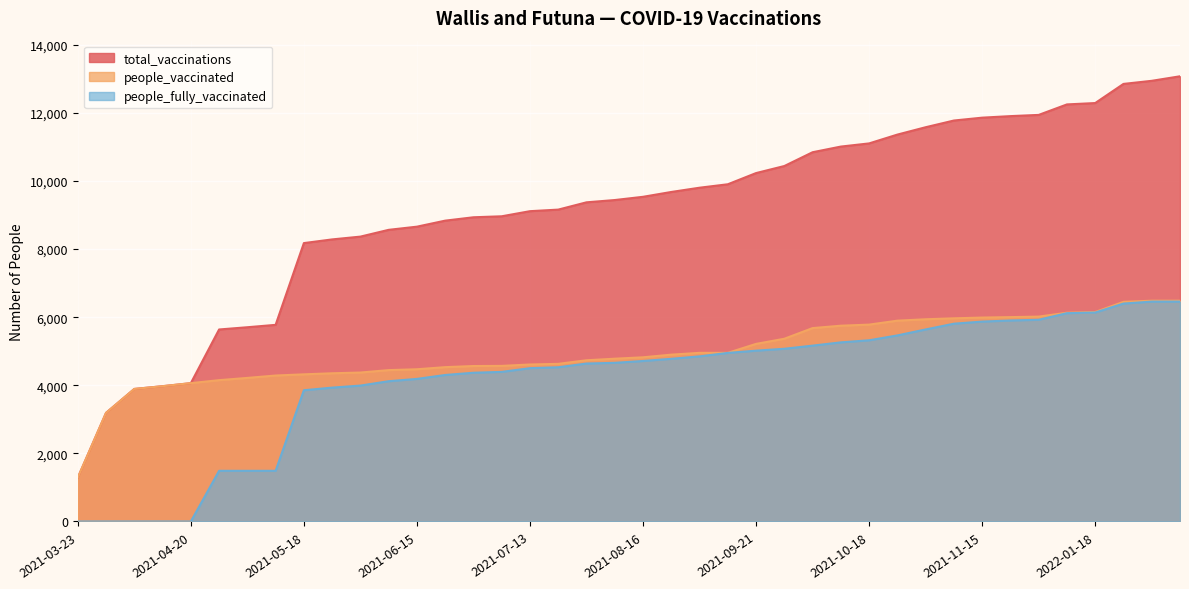

What is the value of the people_fully_vaccinated point at the 34th from the left?

5902